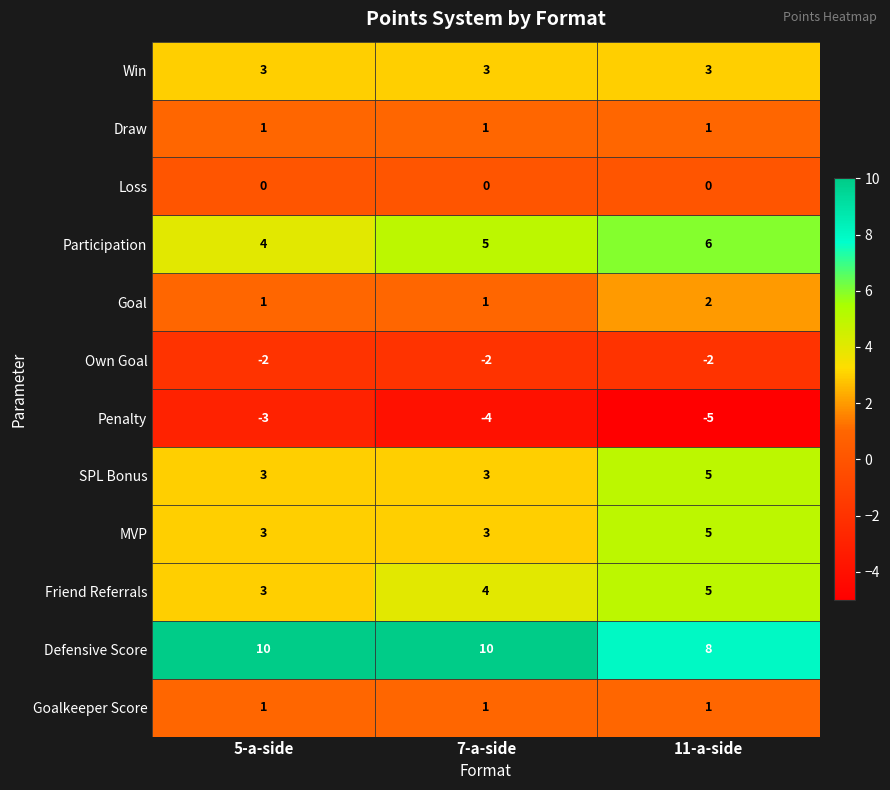

What is the sum of the Participation values at 7-a-side and 5-a-side?

9